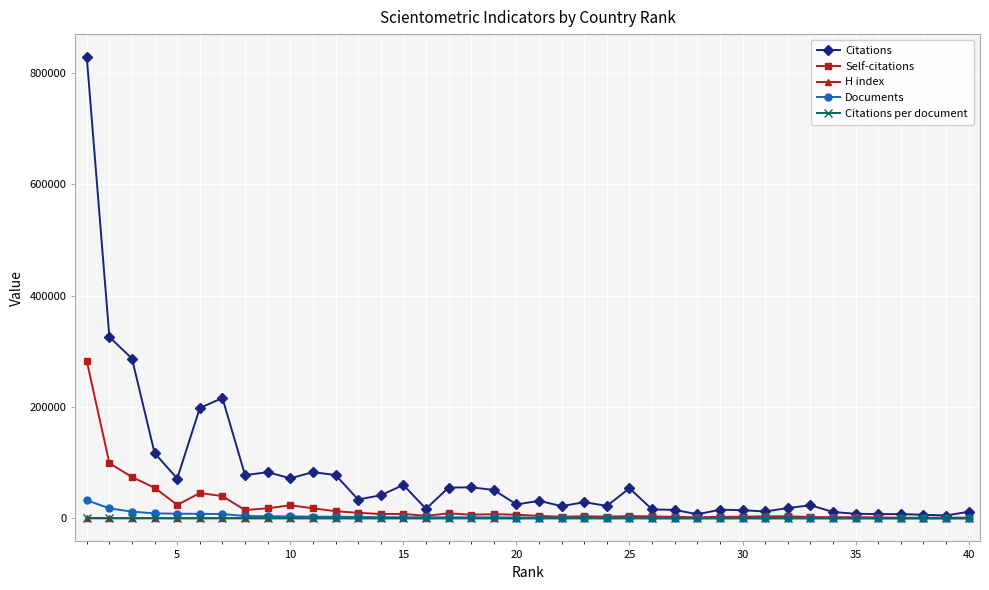

How many lines are shown in the chart?

5